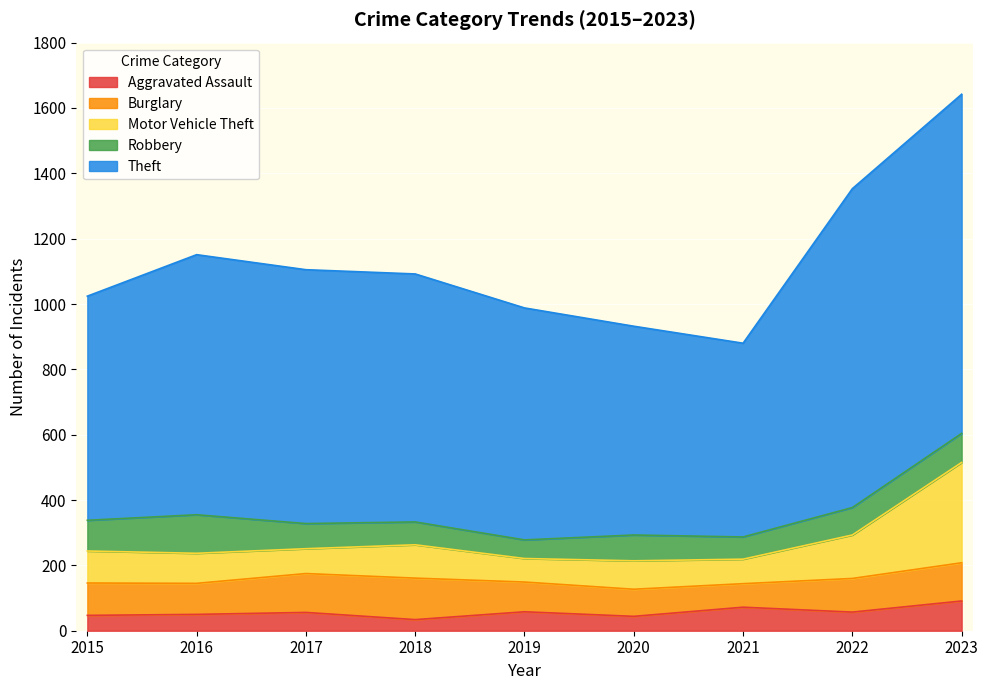

What is the average value of the Aggravated Assault series?

57